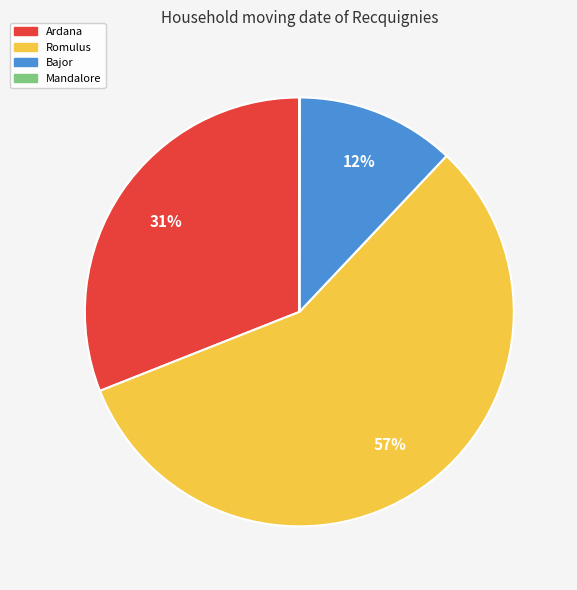

Between Bajor and Romulus, which is larger?

Romulus